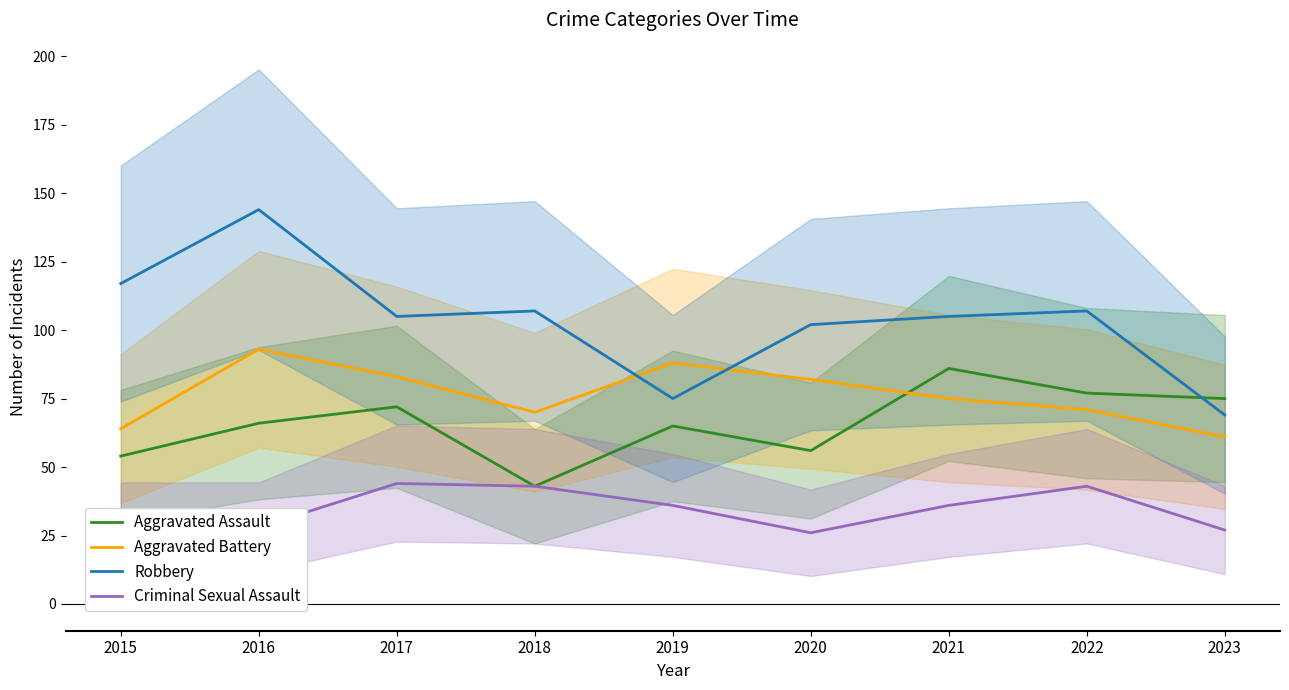

How many lines are shown in the chart?

4